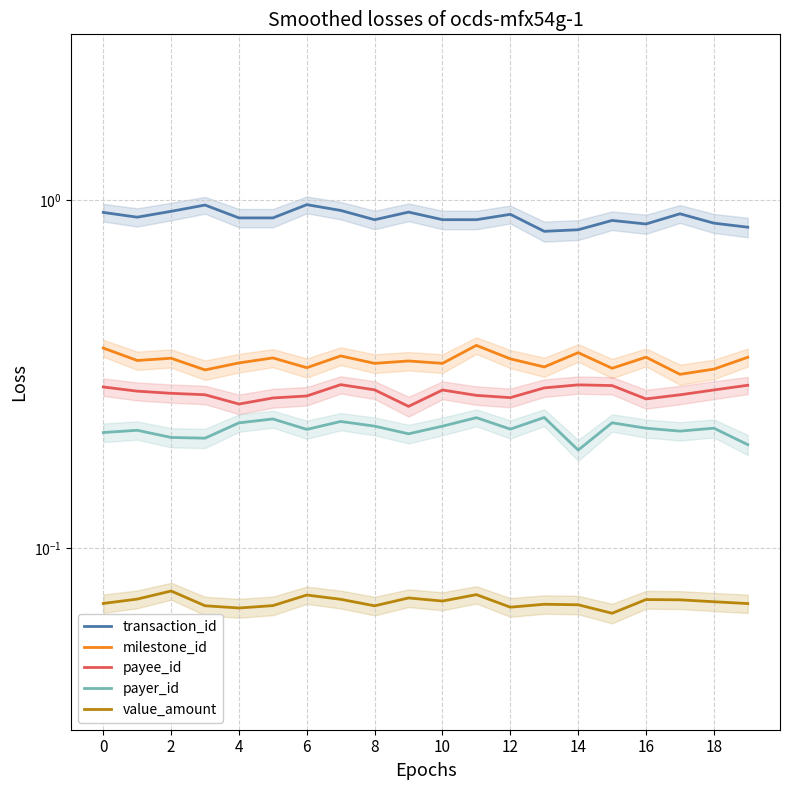

At which label is value_amount closest to 0?

15